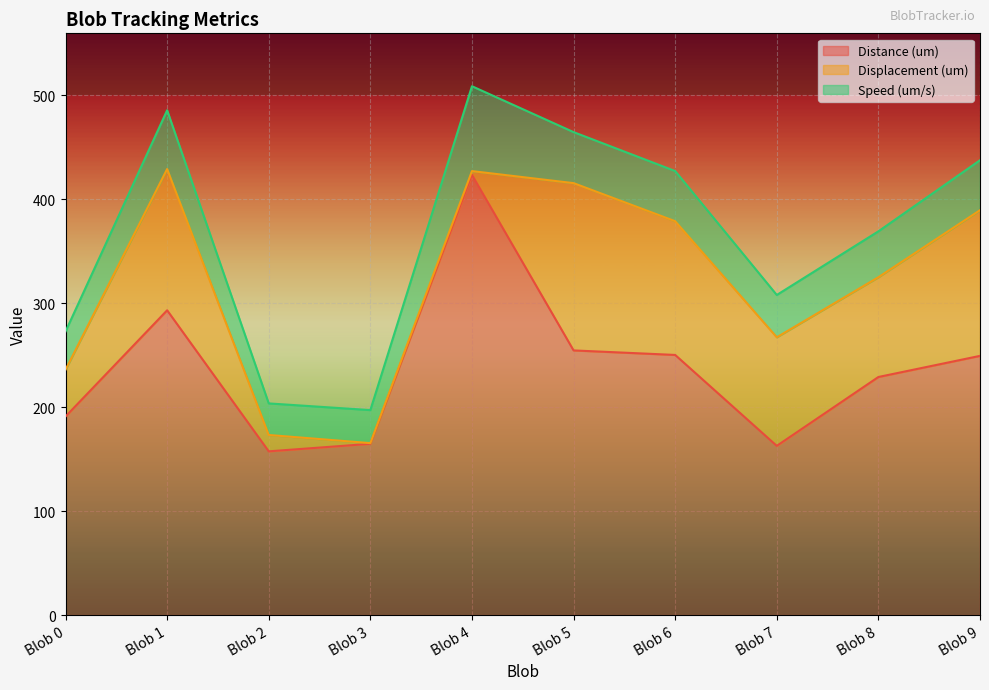

Is the value of Speed (um/s) at Blob 4 greater than the value of Distance (um) at Blob 7?

No